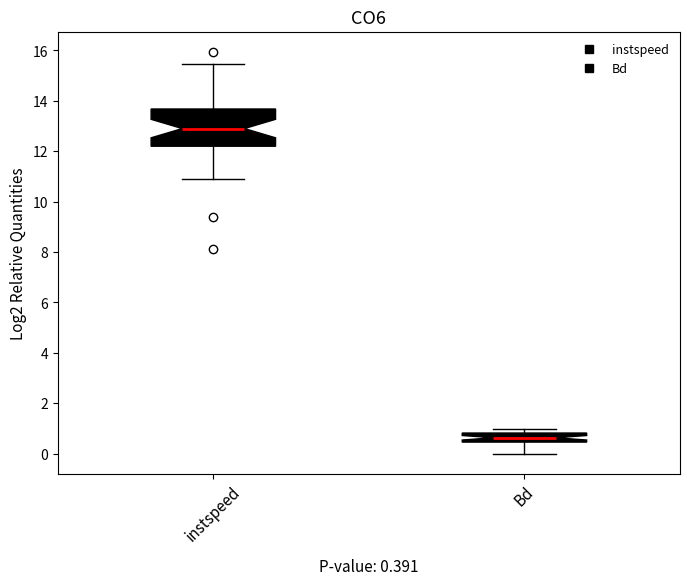

Which box is the tallest, from its lower edge to its upper edge?

instspeed